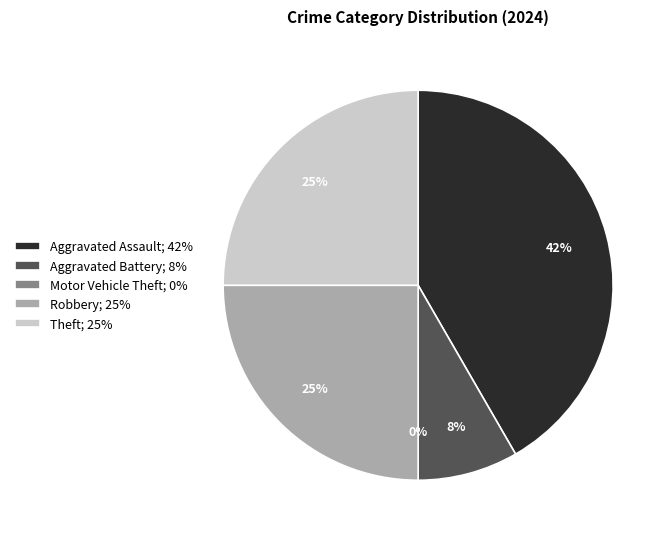

How much of the chart is everything except Theft?

75.0%